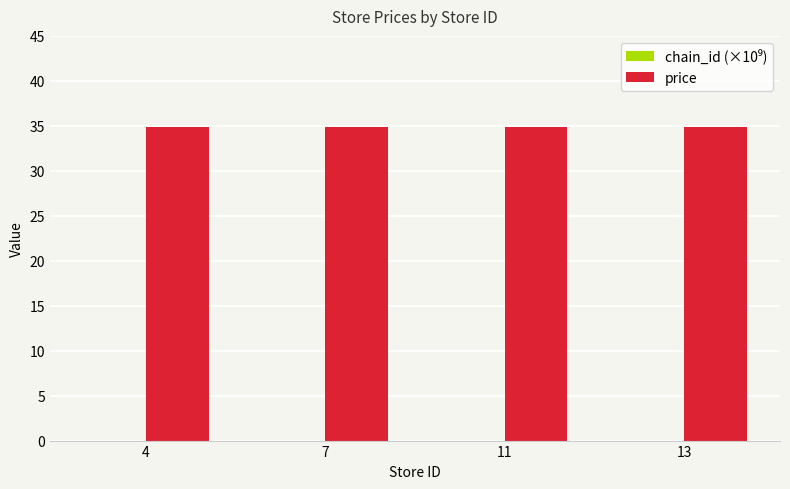

Which series has the largest total across all categories?

price